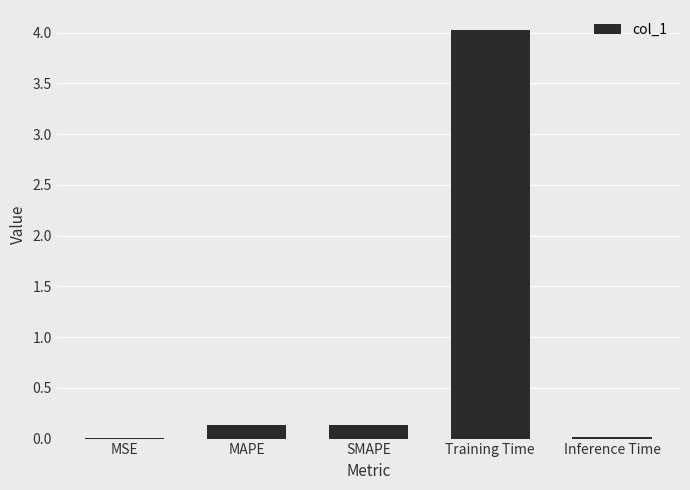

What is the sum of all values?

4.3